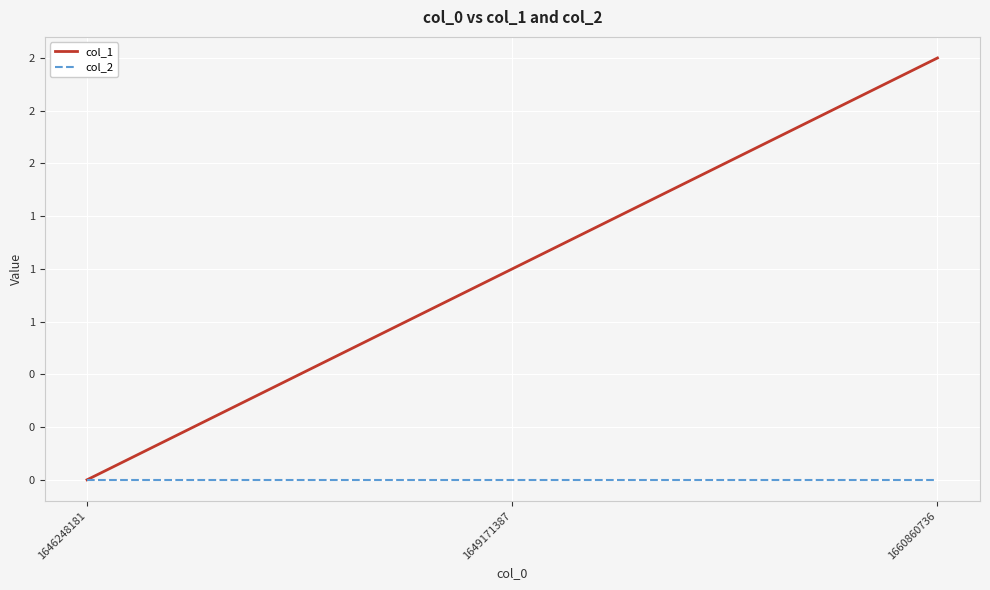

Rank the series by their maximum value, from lowest to highest.

col_2, col_1